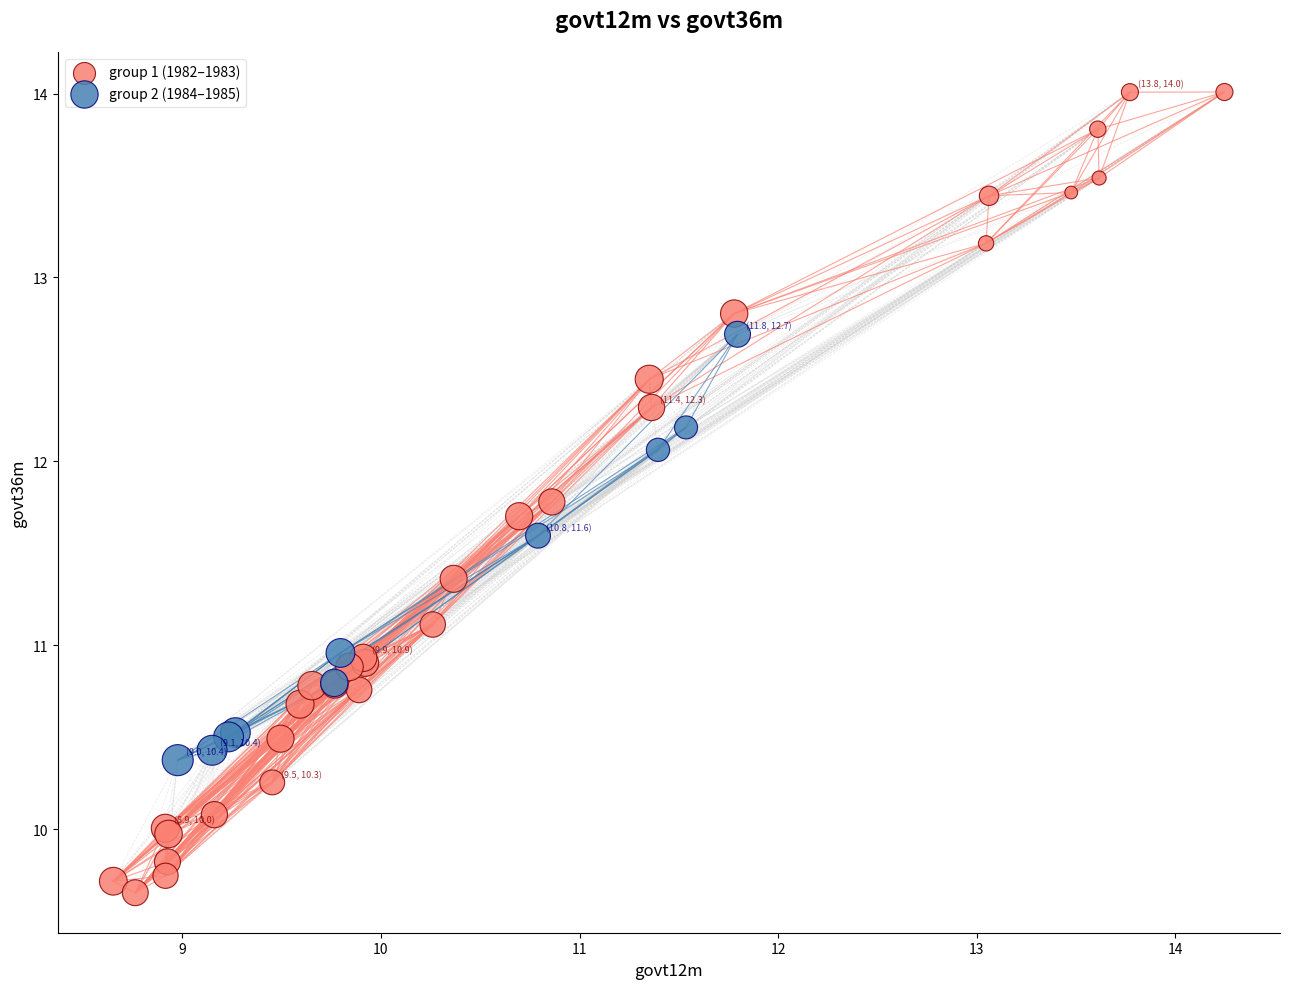

Which series contains the highest Y value?

group 1 (1982–1983)